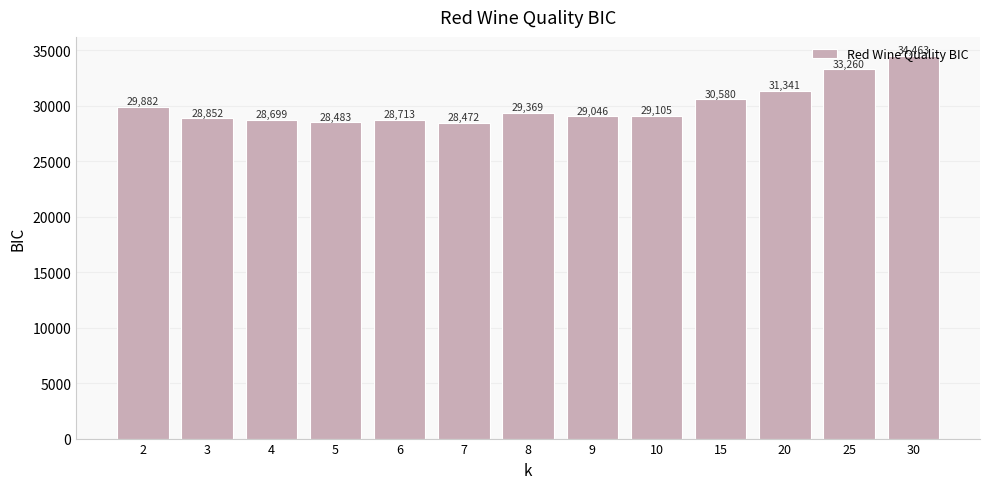

What is the value of the 2nd bar from the left?

28852.0